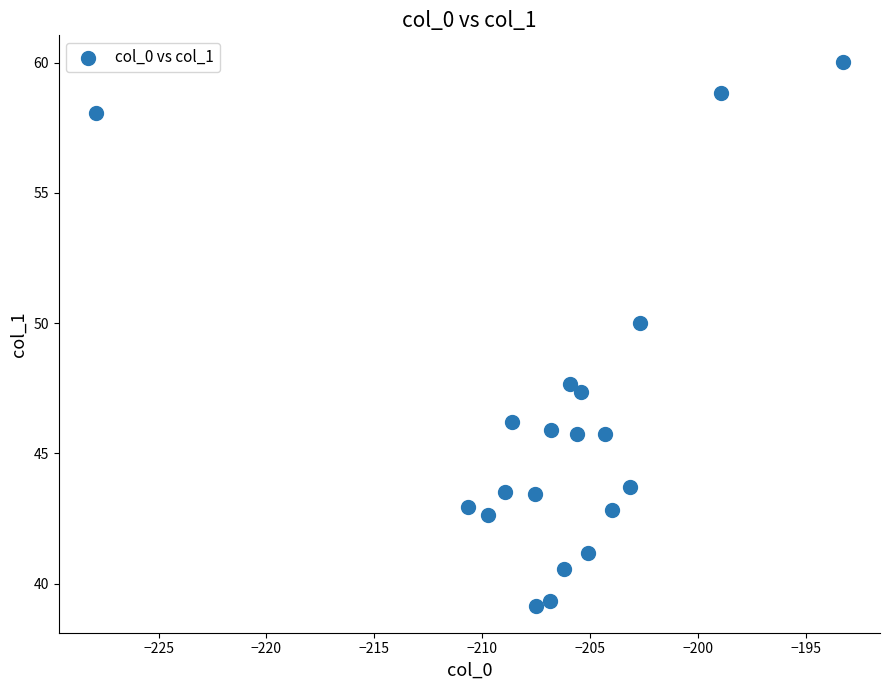

What is the range of X values (max minus min)?

34.6